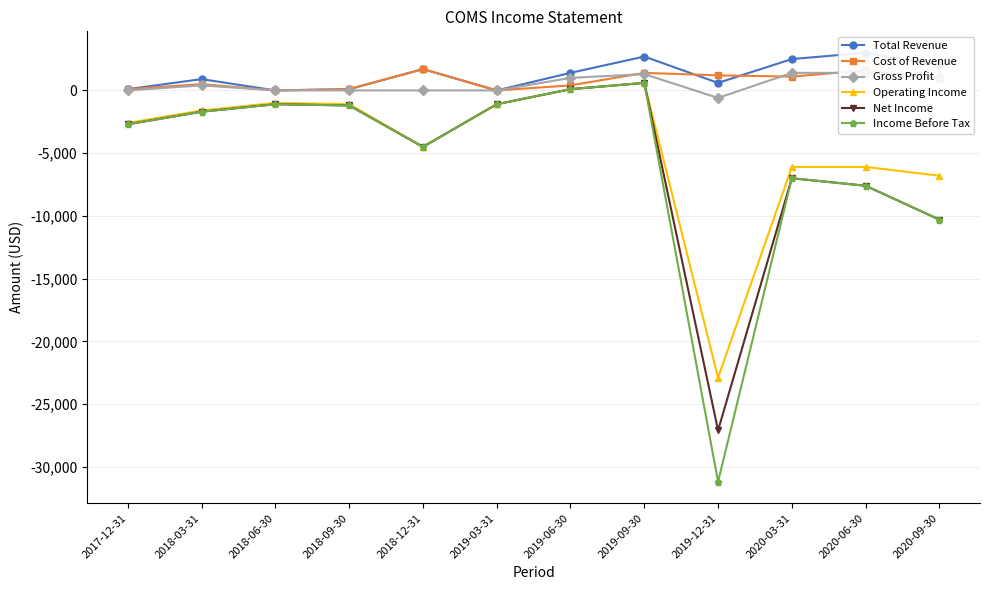

At which category is the sum across all series the highest?

2019-09-30